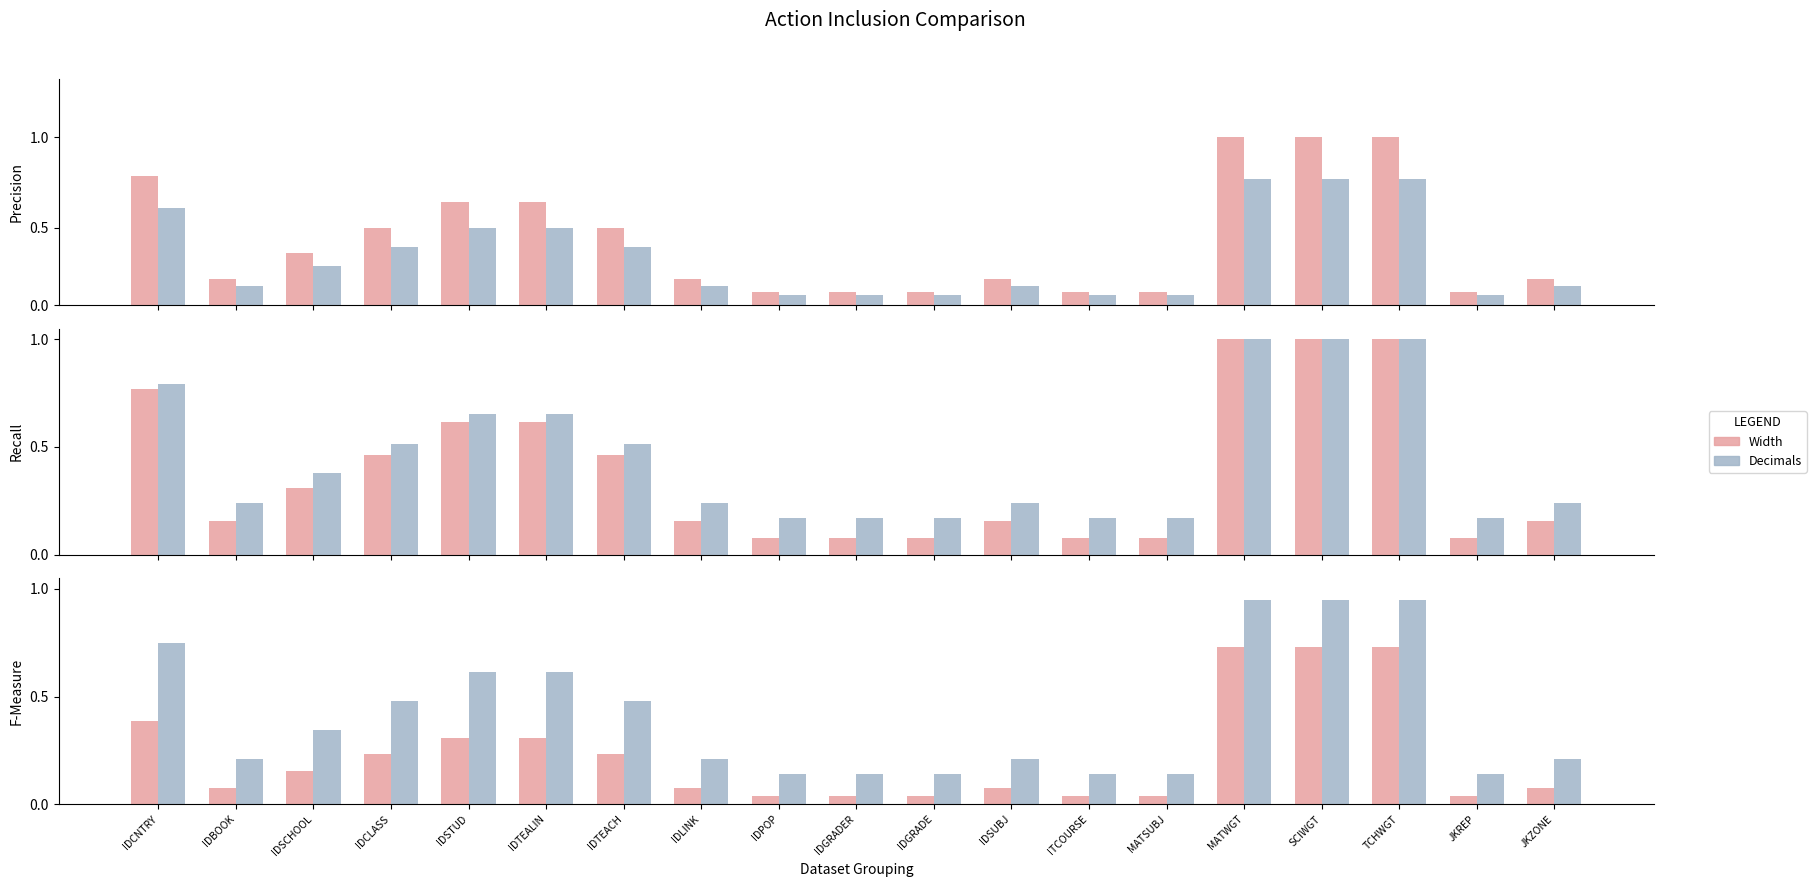

What is the sum of the Decimals values at IDTEALIN and SCIWGT?

1.6